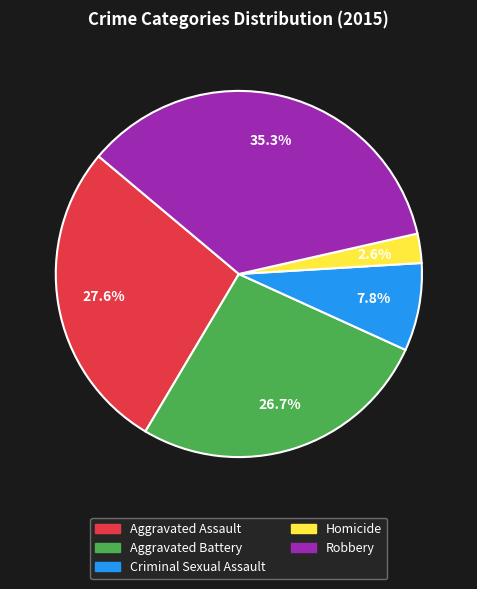

Which slice is the largest?

Robbery